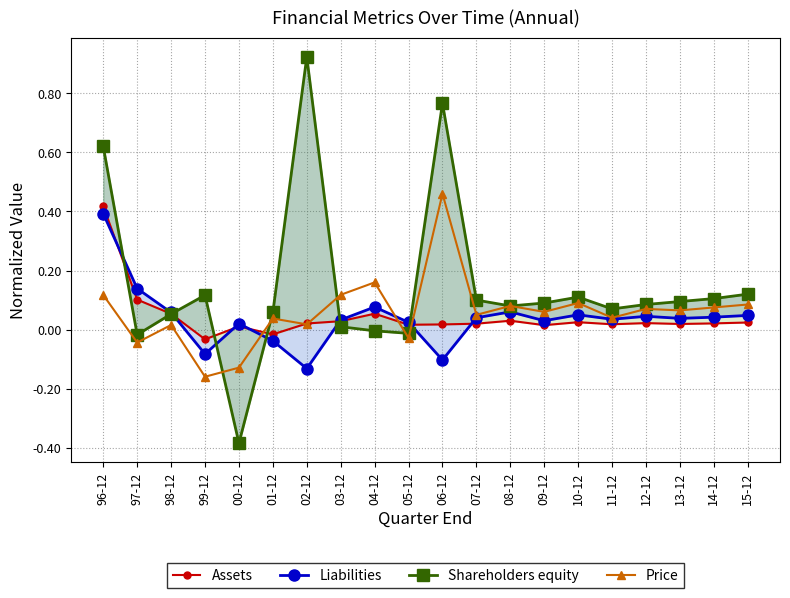

True or false: Assets has a value of 0.0 at 06-12.

True